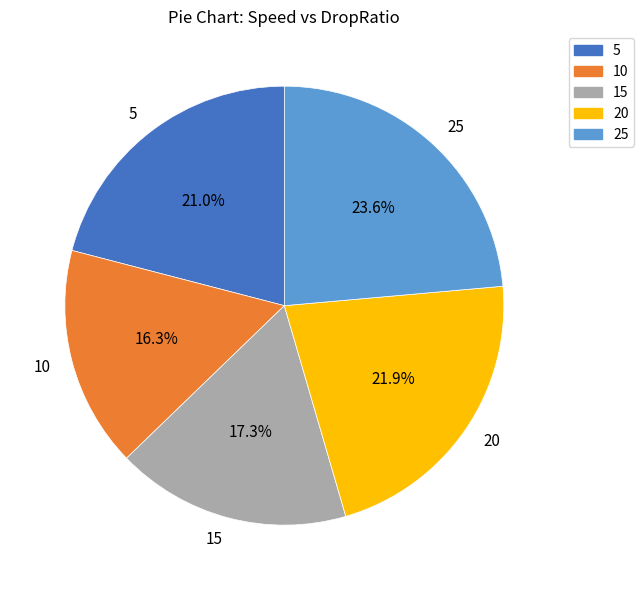

Is it true that 15 is 17% of the pie?

True